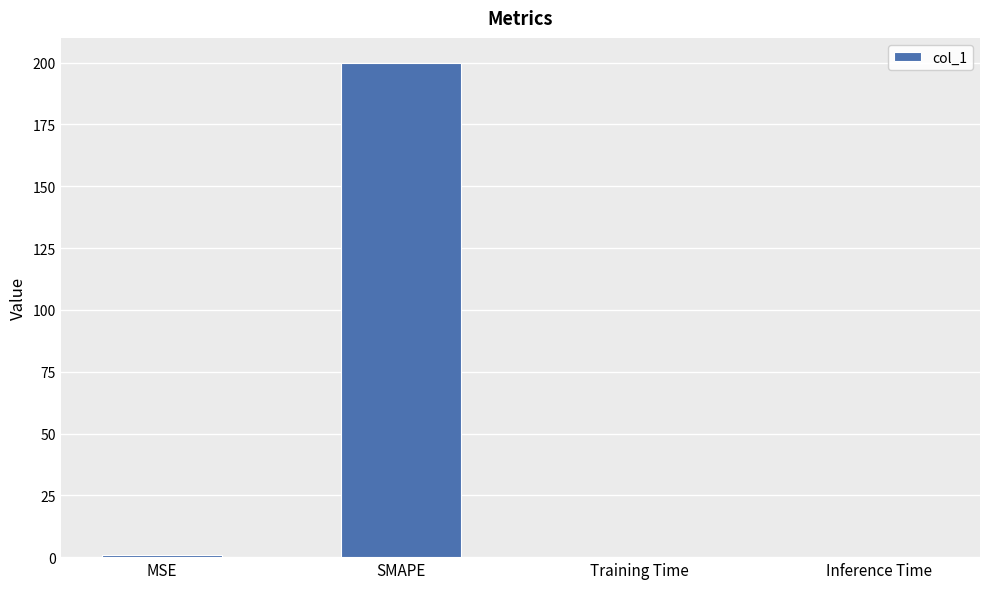

Read the value at SMAPE.

200.0